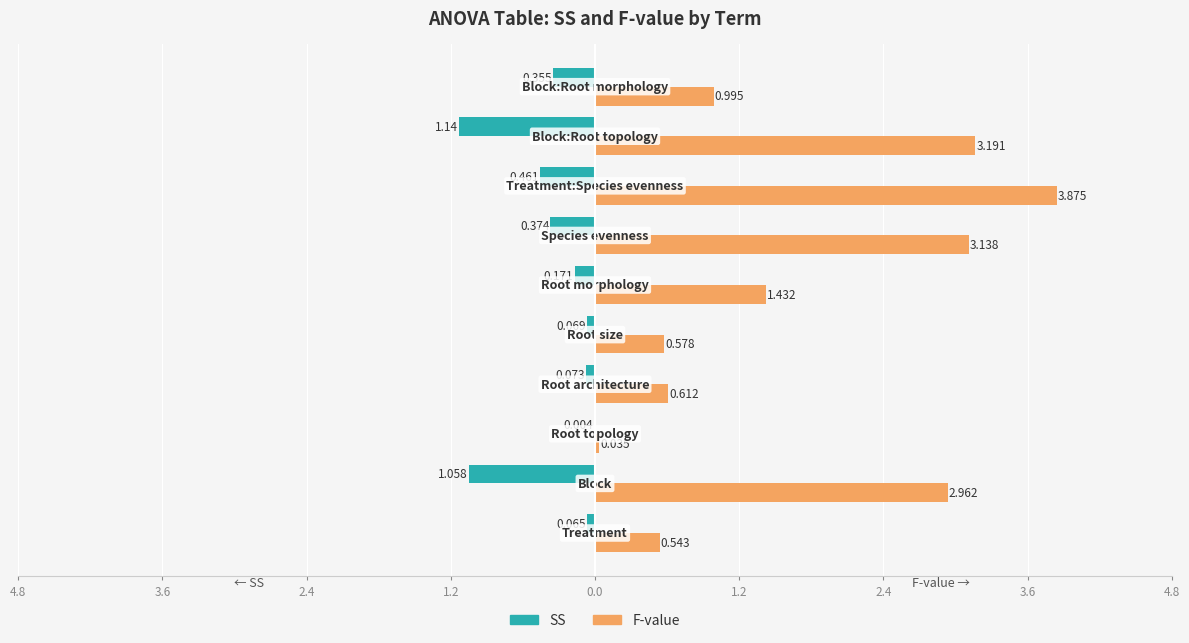

Reading left to right, what are all the values shown in this chart?

SS: -0.1	-1.1	-0.0	-0.1	-0.1	-0.2	-0.4	-0.5	-1.1	-0.4
F-value: 0.5	3.0	0.0	0.6	0.6	1.4	3.1	3.9	3.2	1.0